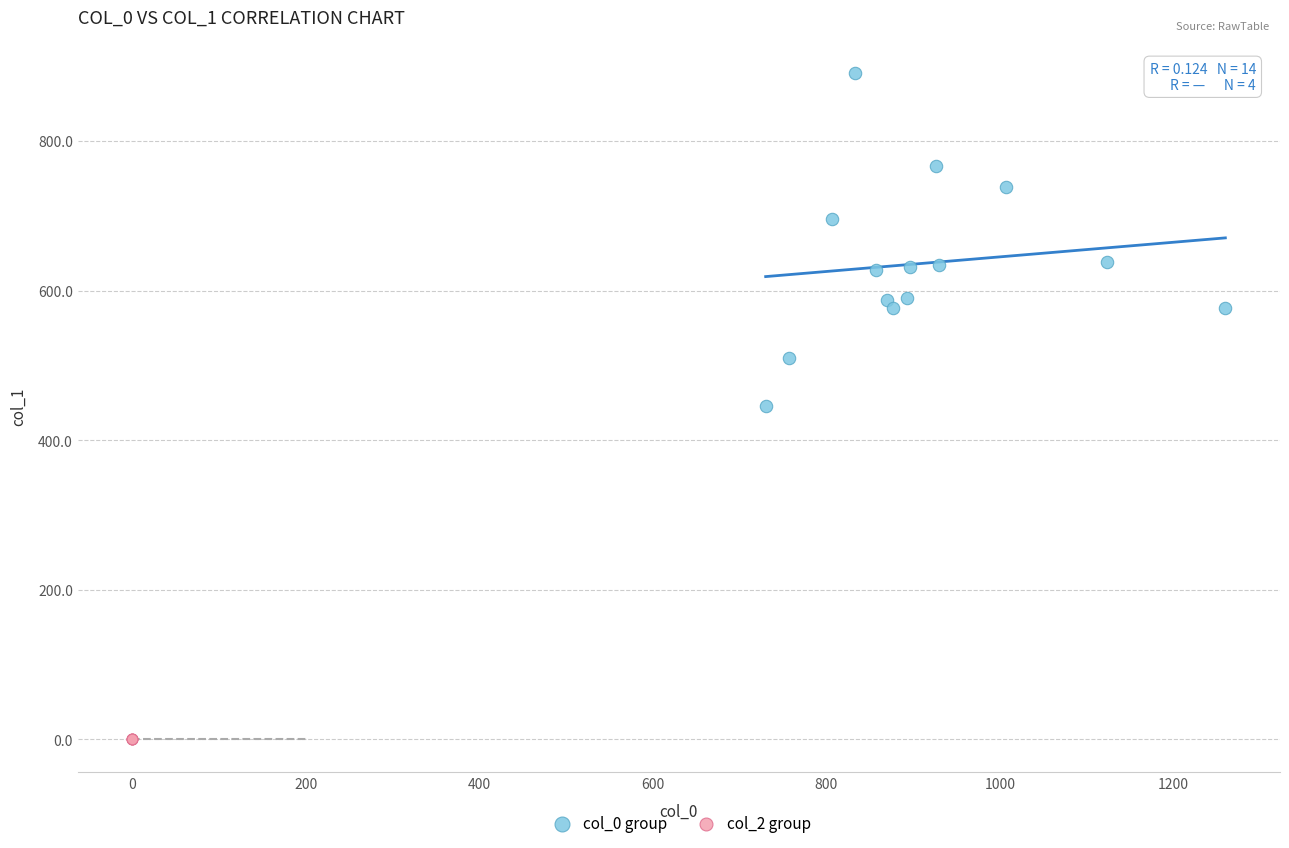

Which series reaches the maximum Y coordinate?

col_0 group